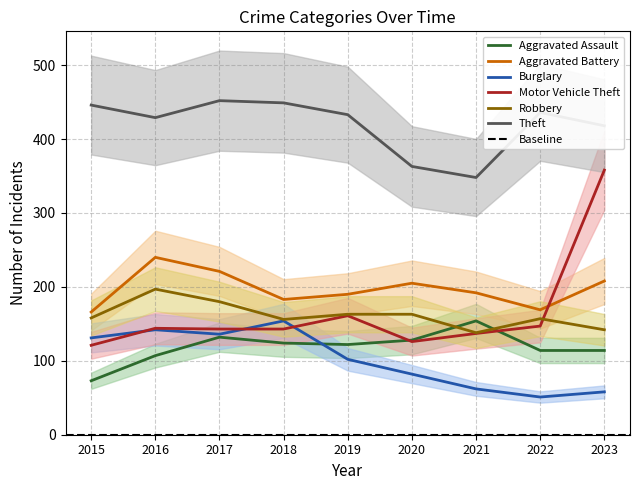

Where does the Robbery series first go above 158?

2016